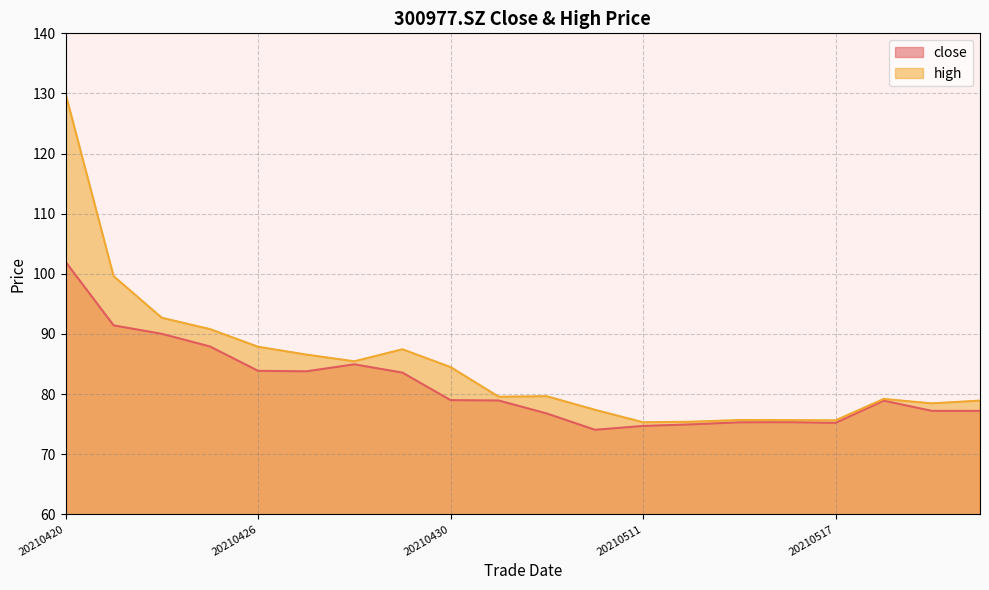

What is the value of the close point at the 18th from the left?

78.9